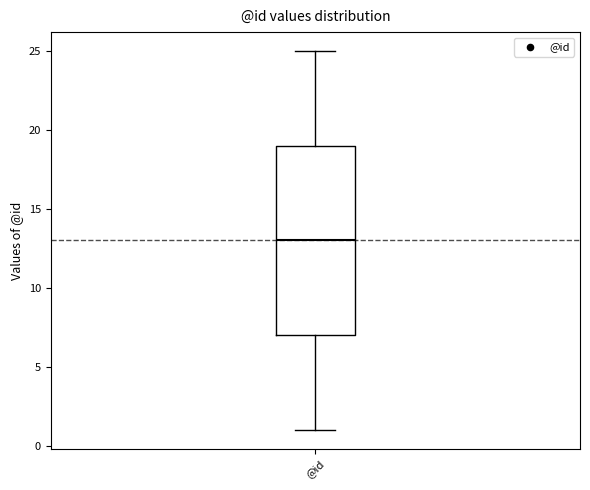

Where does the median line of the box for @id sit on the y-axis? The values are not printed on the chart, so give them approximately, as read against the axis.

13